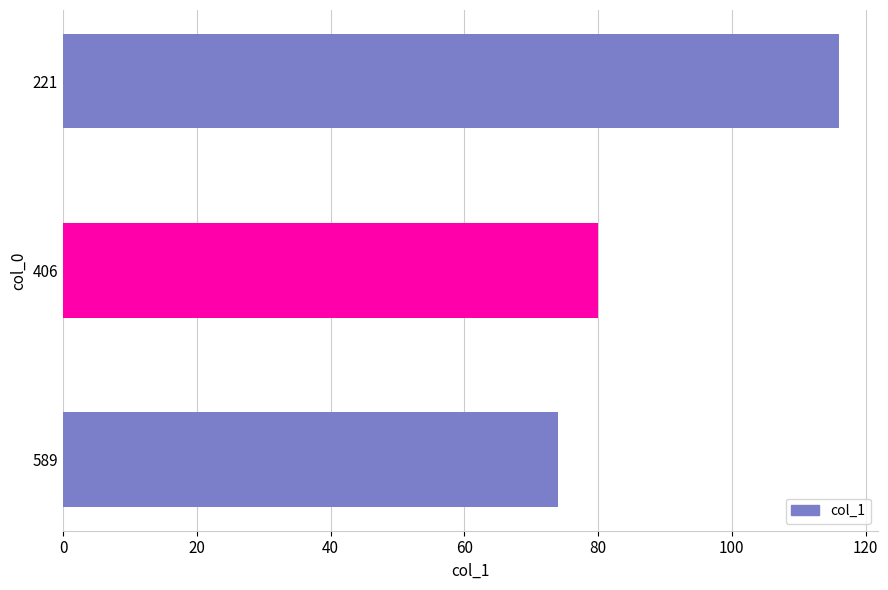

List the labels in order of value, smallest first.

589, 406, 221